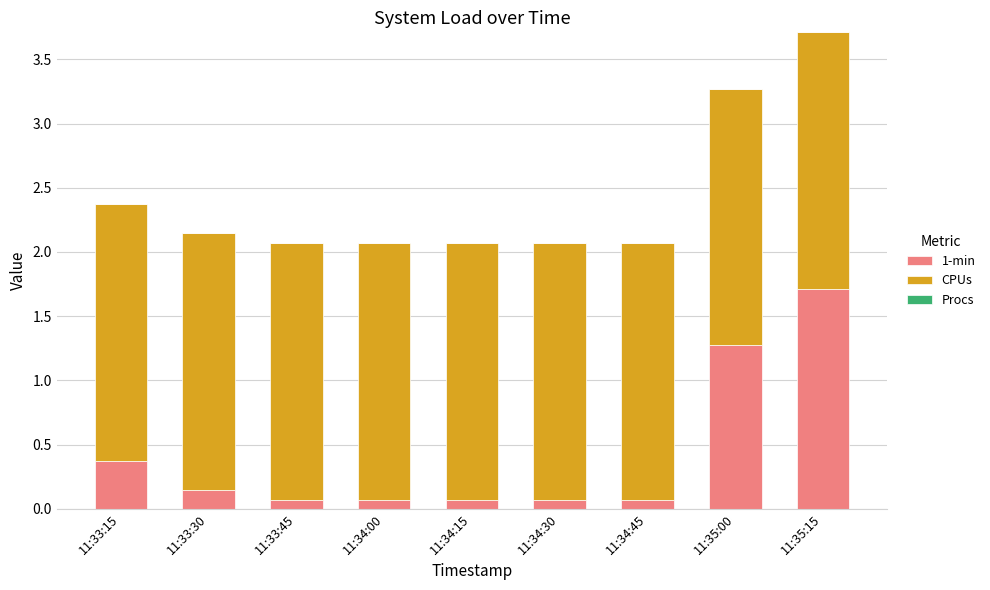

What is the total value across all series at 11:35:15?

3.7